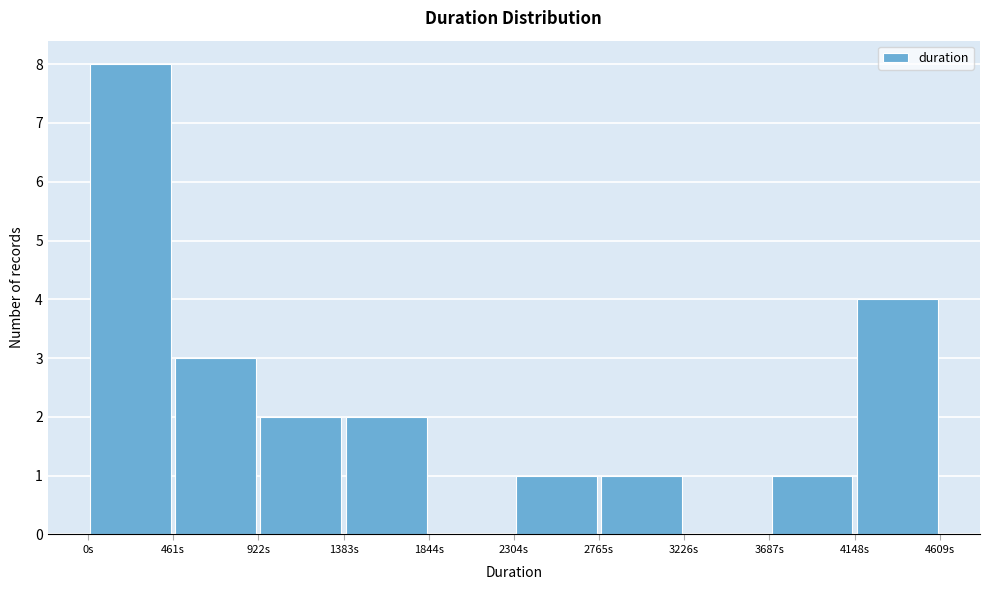

Reading left to right, transcribe this chart: for each bar, give the range it covers on the x-axis and its height. Neither the bar edges nor the heights are printed on the chart, so give them approximately, as read against the axes.

0 to 450: 8
450 to 900: 3
900 to 1400: 2
1400 to 1850: 2
1850 to 2300: 0
2300 to 2750: 1
2750 to 3250: 1
3250 to 3700: 0
3700 to 4150: 1
4150 to 4600: 4